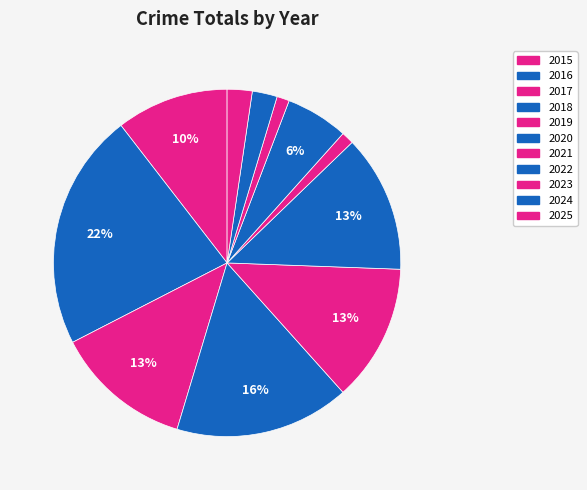

What is the ratio of the value at 2022 to the value at 2017?

0.5